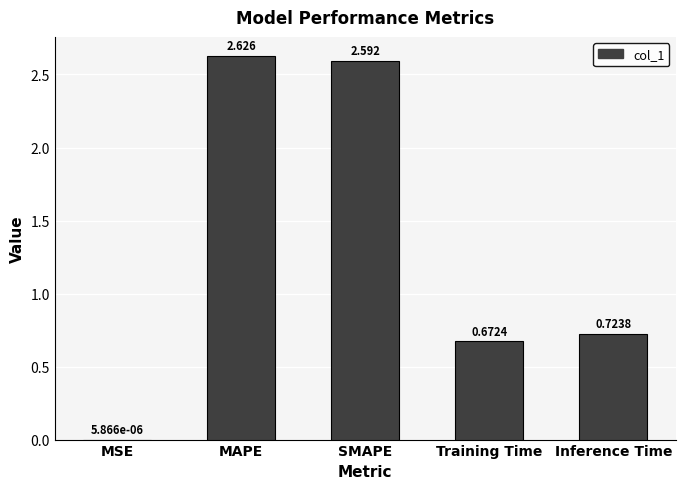

Which has a higher value, Inference Time or SMAPE?

SMAPE